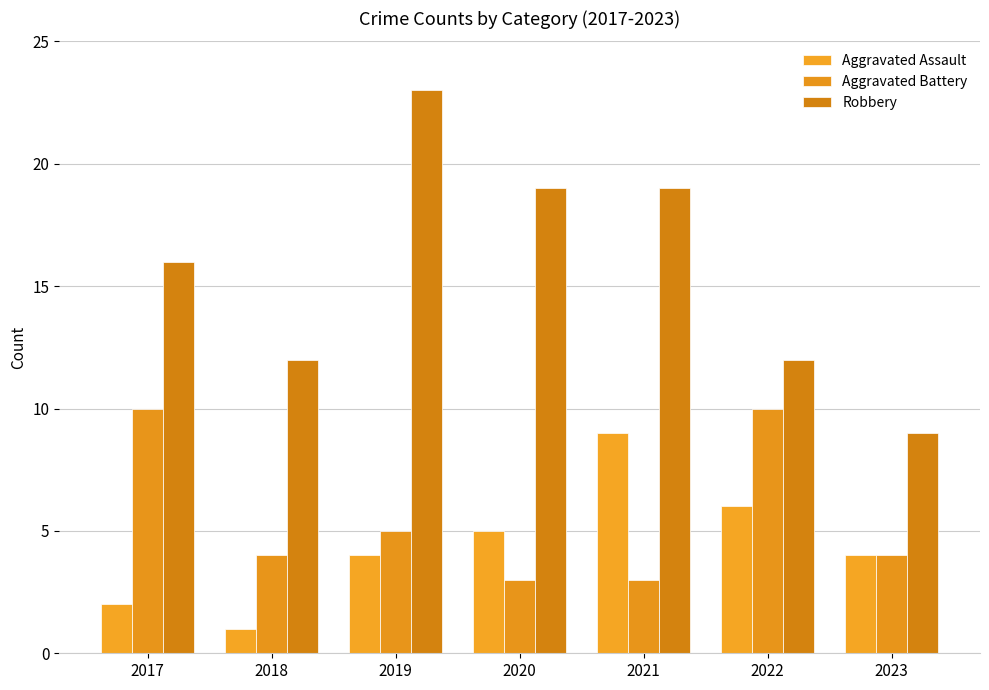

Reading left to right, list all the values displayed in this chart.

Aggravated Assault: 2	1	4	5	9	6	4
Aggravated Battery: 10	4	5	3	3	10	4
Robbery: 16	12	23	19	19	12	9